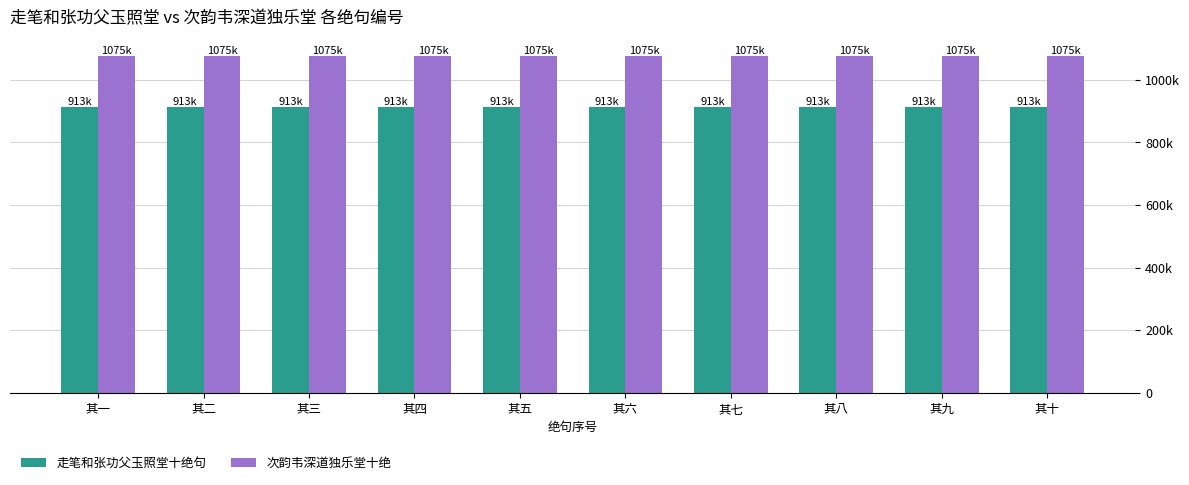

What is the total value across all series at 其十?

1987450